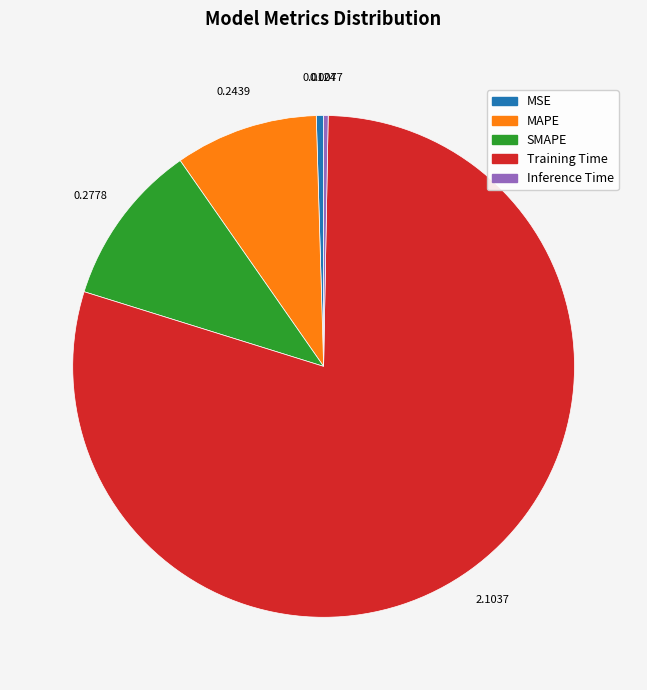

Is there a majority slice in this chart?

Yes